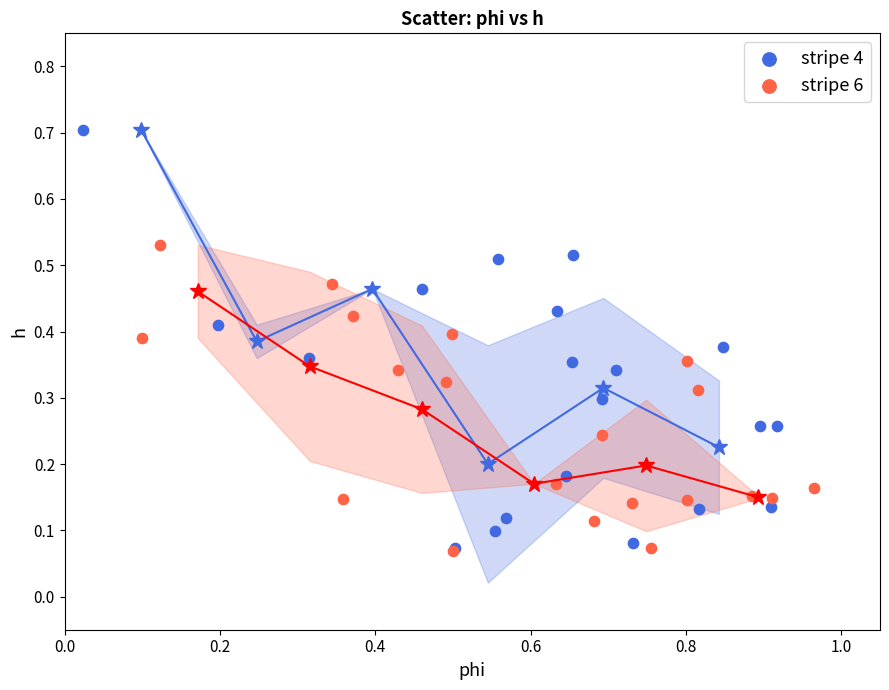

Which series has the largest Y range (max minus min)?

stripe 4